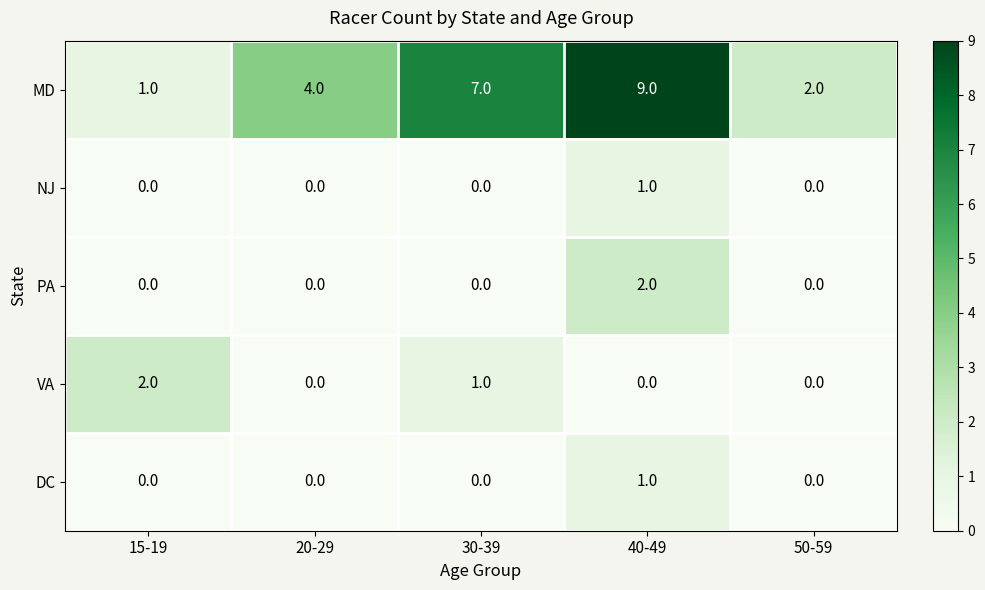

Count the number of categories in the chart.

5